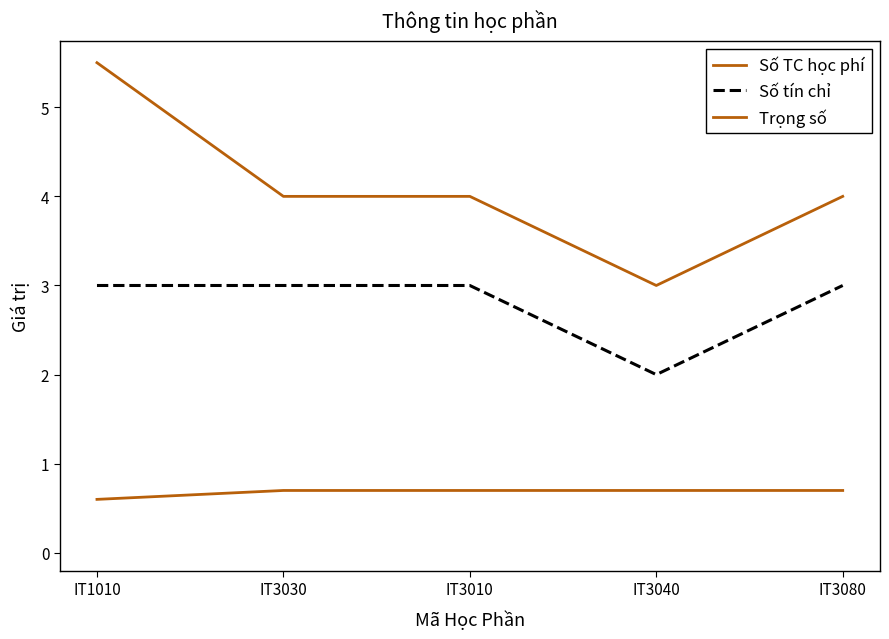

List the labels in order of Số TC học phí value, largest first.

IT1010, IT3030, IT3010, IT3080, IT3040